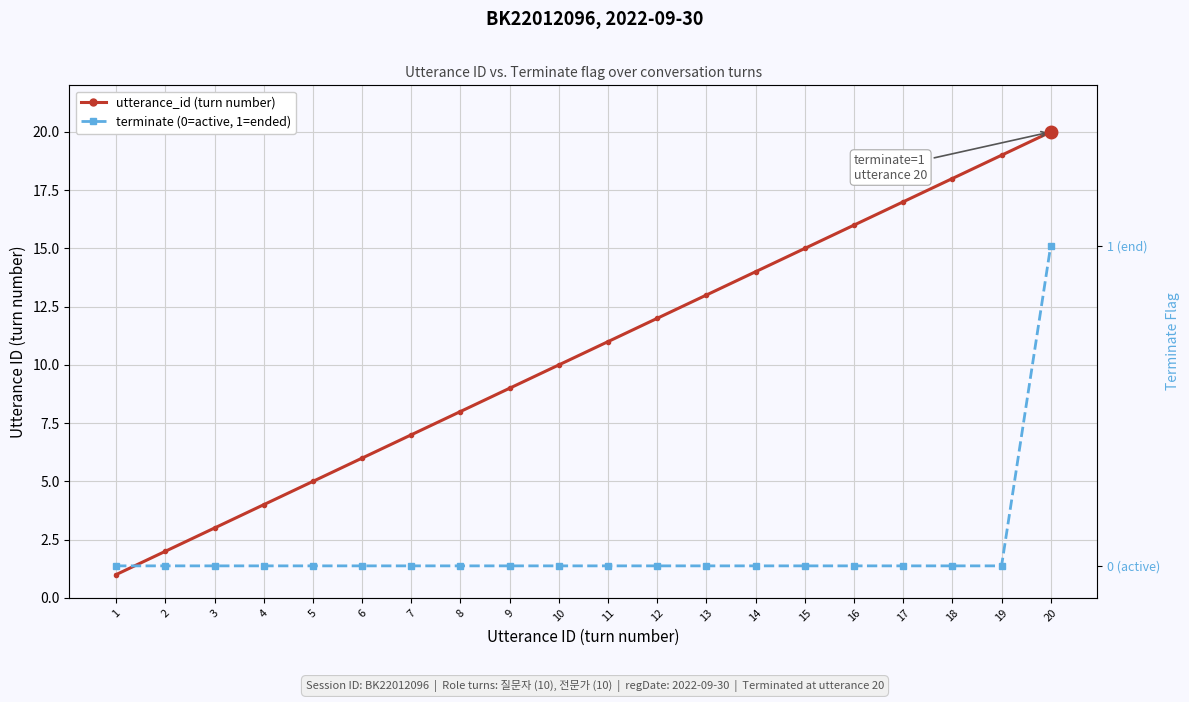

List the series in order of their peak value, lowest first.

terminate, utterance_id